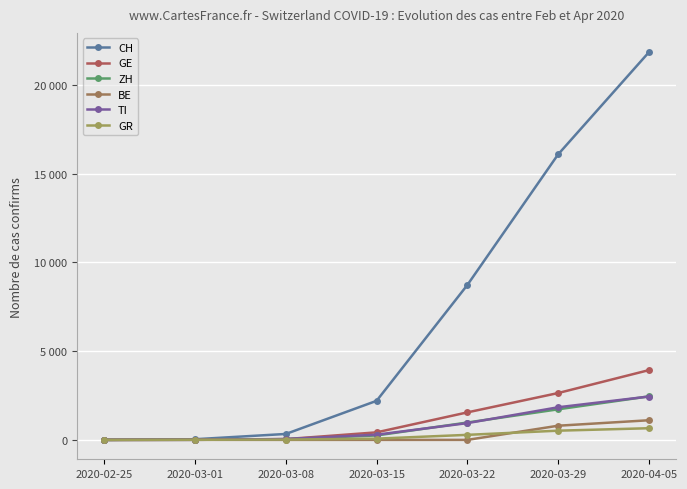

Which series has the largest total across all categories?

CH